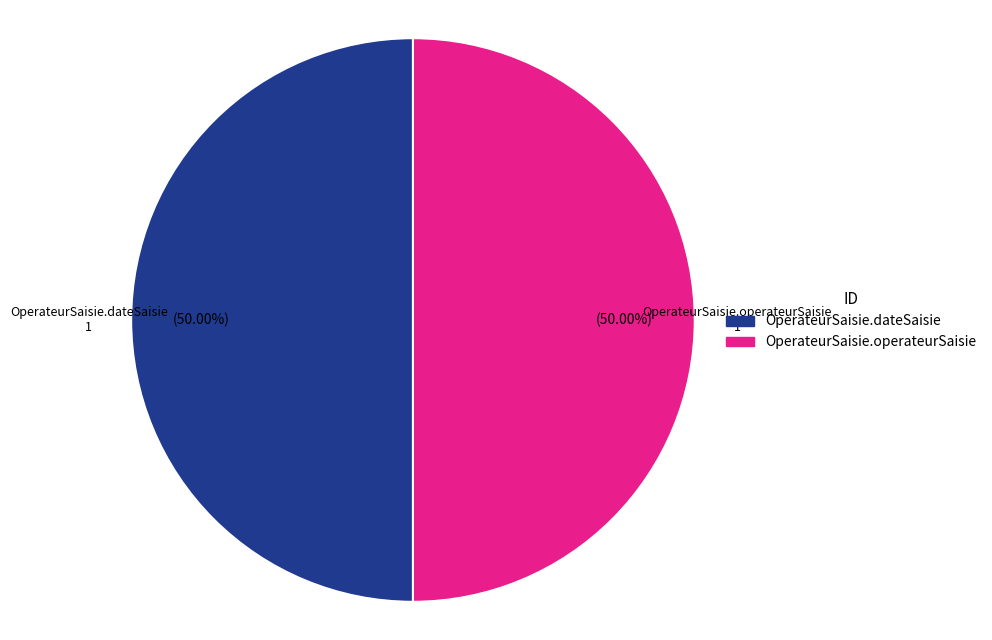

Approximately how many times larger is the value at OperateurSaisie.operateurSaisie compared to OperateurSaisie.dateSaisie?

1.0